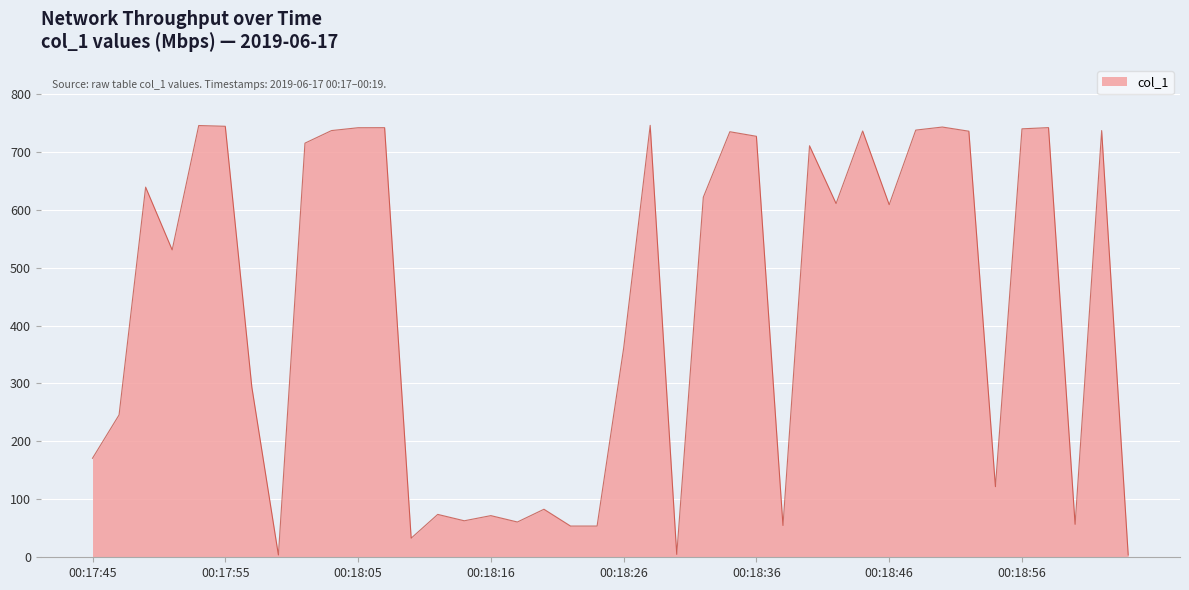

What is the greatest value displayed?

745.5